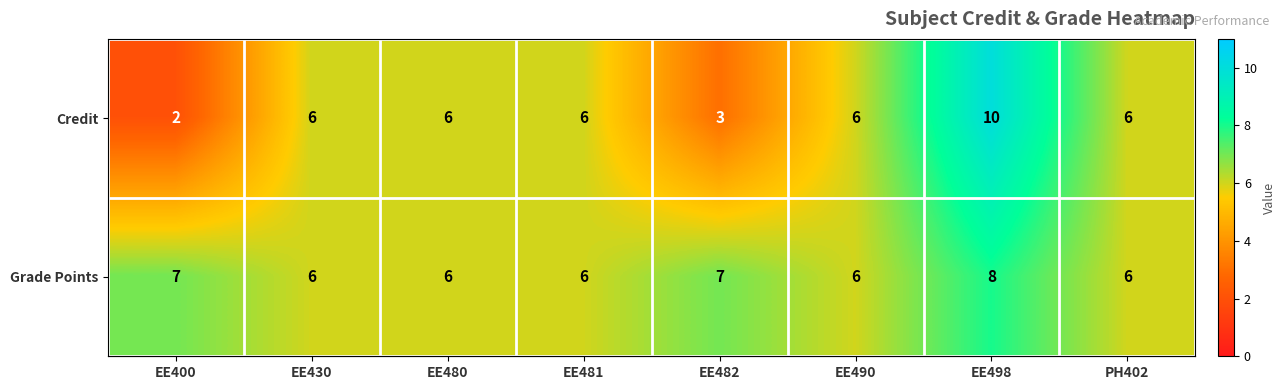

The Credit series shows 2 at EE400. True or false?

True